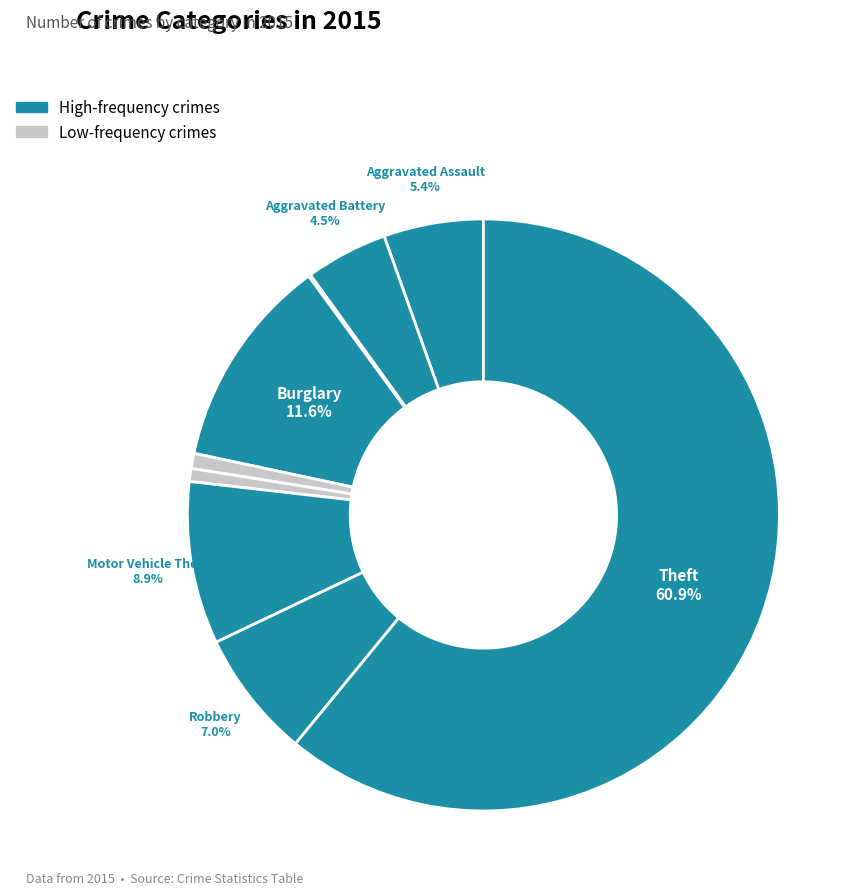

What is the smallest slice in the pie chart?

Arson